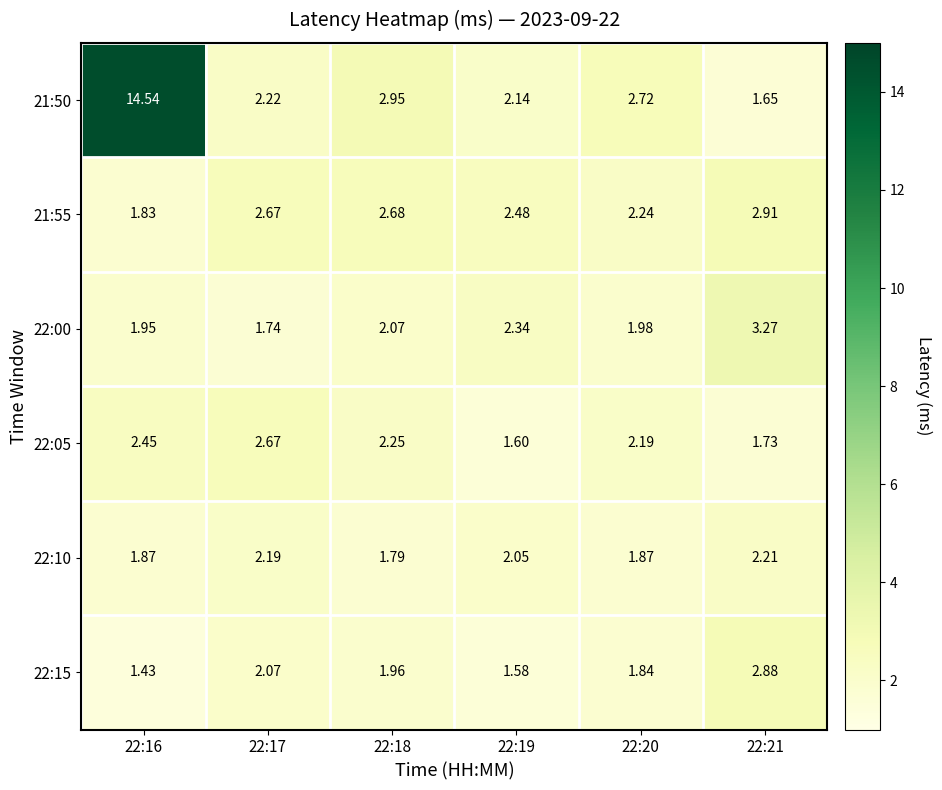

Between 22:18 and 22:20, which series saw the biggest shift?

21:55